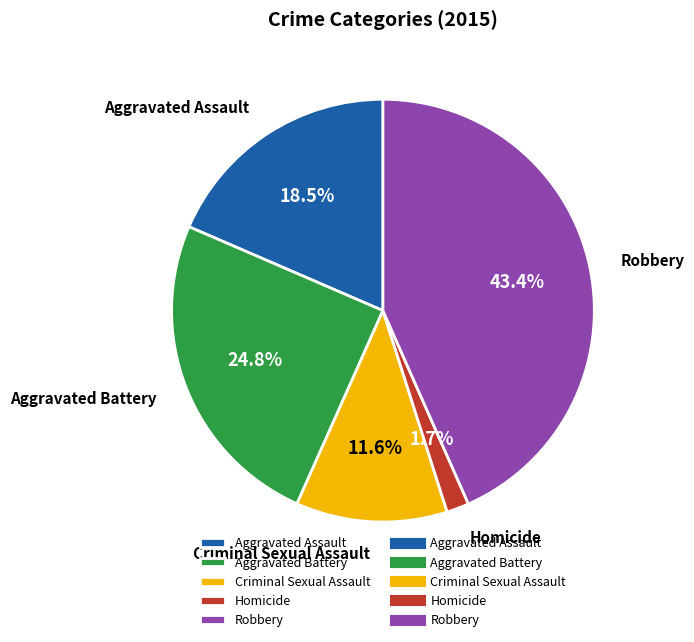

Between Aggravated Assault and Criminal Sexual Assault, which is larger?

Aggravated Assault